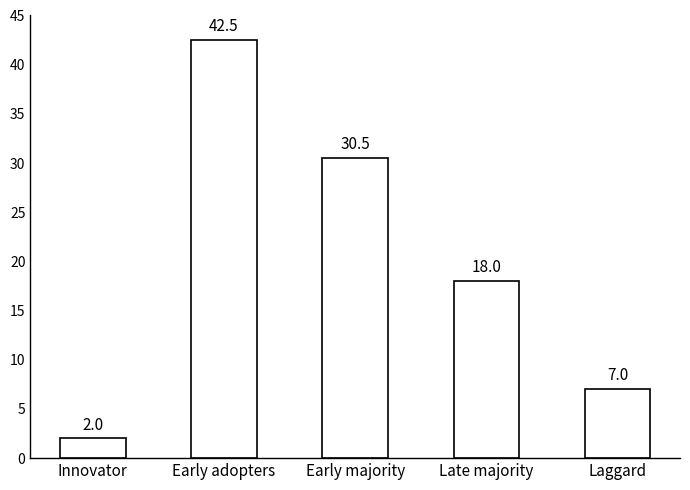

At which label is the value closest to 22?

Late majority